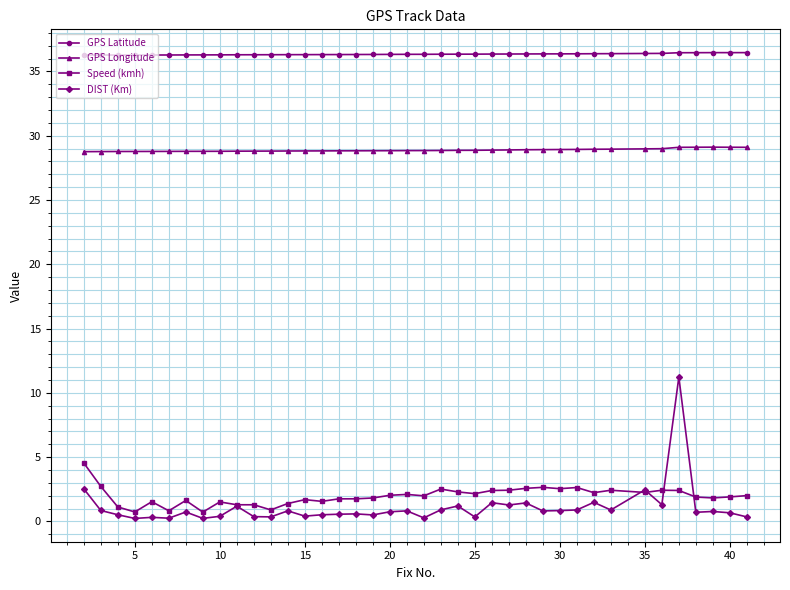

At how many categories does at least one series exceed 35?

39